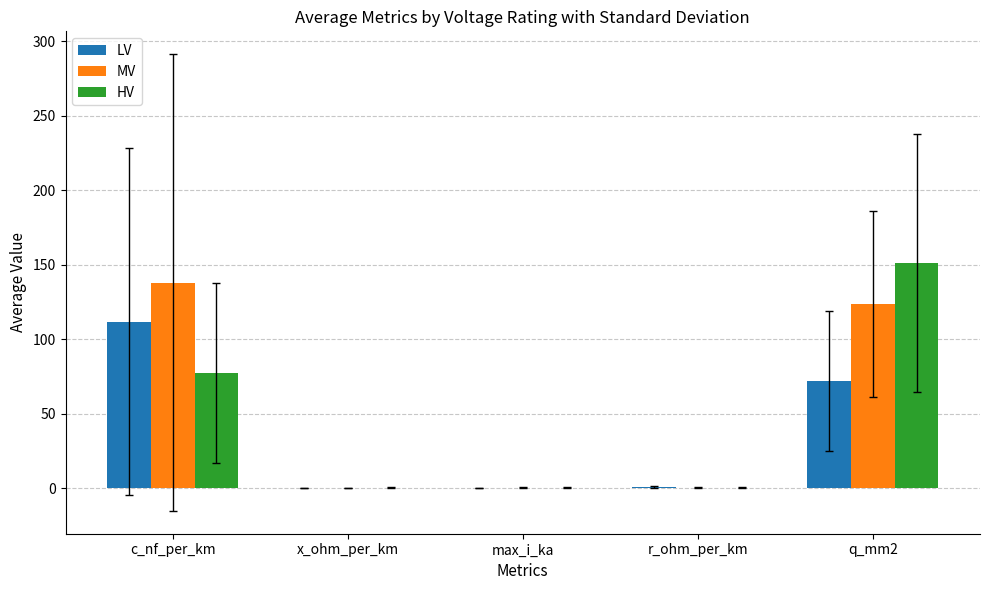

Which series changed the most between c_nf_per_km and r_ohm_per_km?

MV